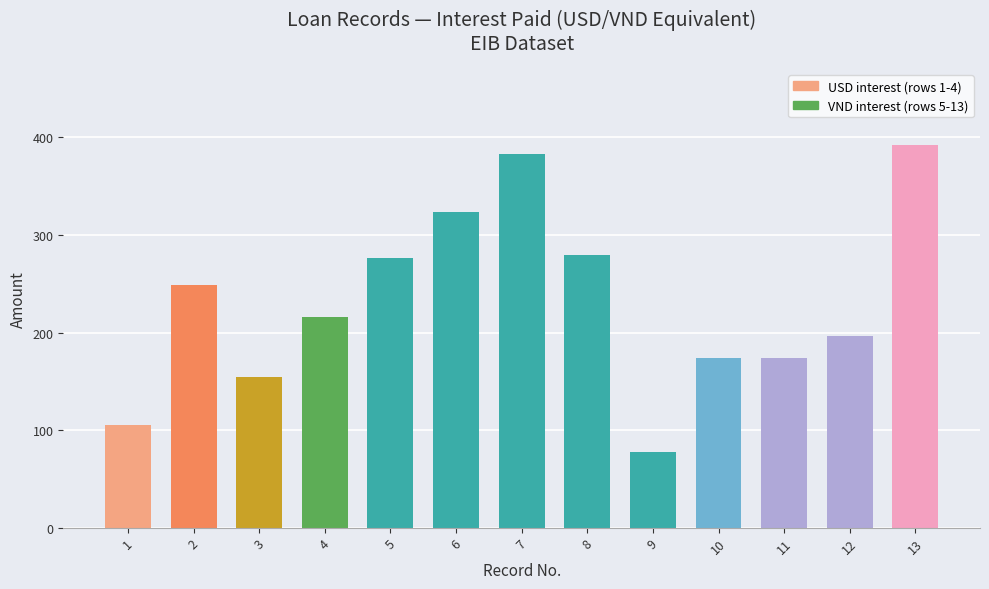

Count the number of categories in the chart.

13